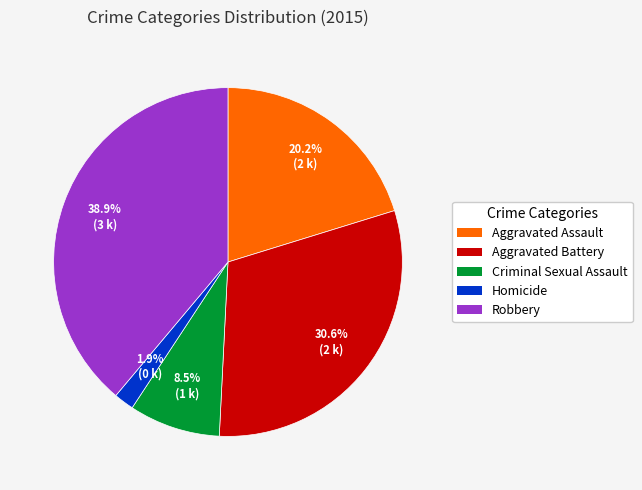

What percentage is the Homicide slice, to the nearest percent?

2%